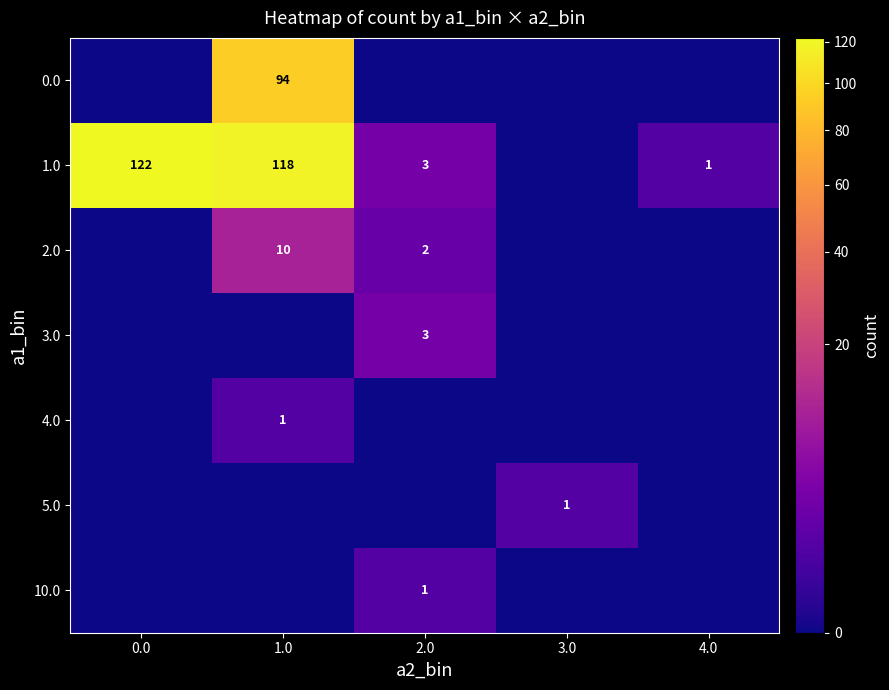

Is it true that 4.0 equals 1 at 1.0?

True